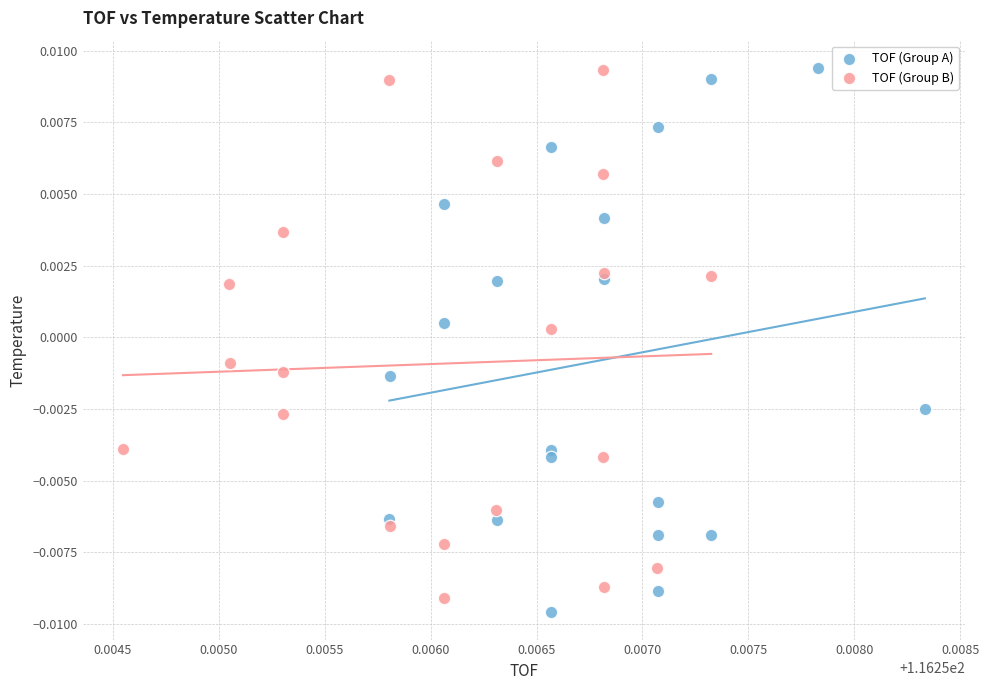

Which series contains the lowest Y value?

TOF (Group A)